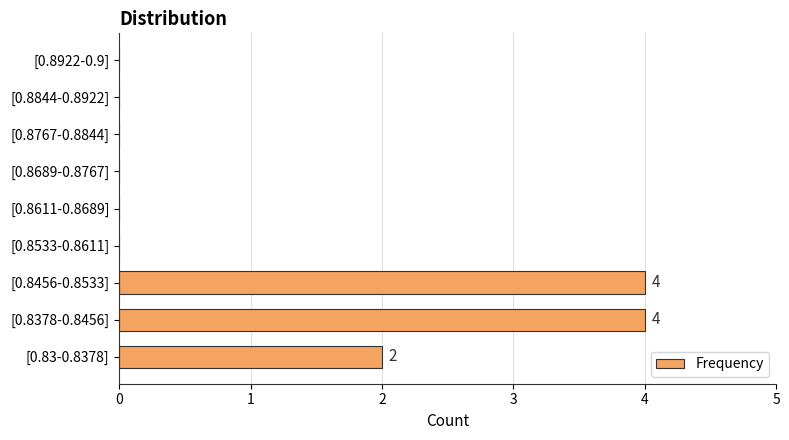

Reading bottom to top, transcribe all the data shown in this chart.

[0.83-0.8378]=2	[0.8378-0.8456]=4	[0.8456-0.8533]=4	[0.8533-0.8611]=0	[0.8611-0.8689]=0	[0.8689-0.8767]=0	[0.8767-0.8844]=0	[0.8844-0.8922]=0	[0.8922-0.9]=0